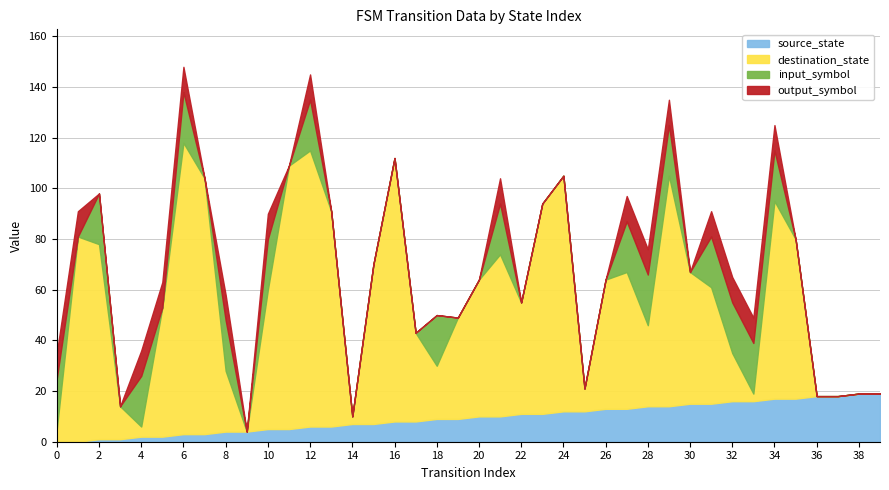

How many positive values does the source_state series have?

38